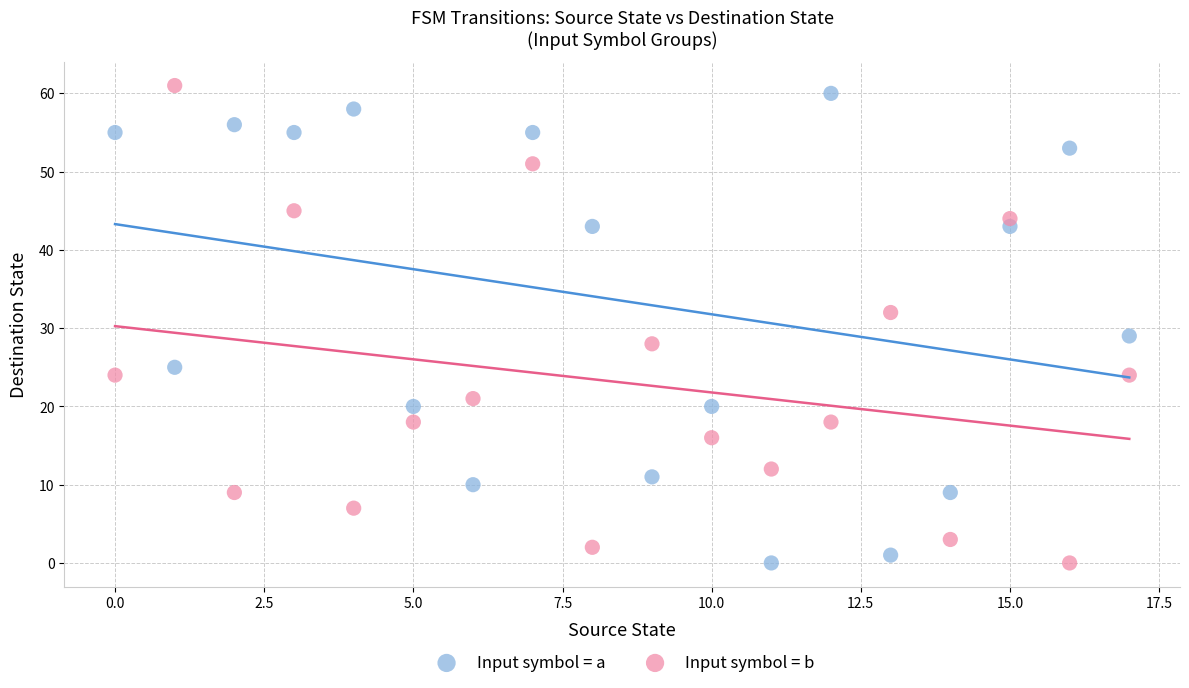

What are all the series names shown in the legend?

Input symbol = a, Input symbol = b